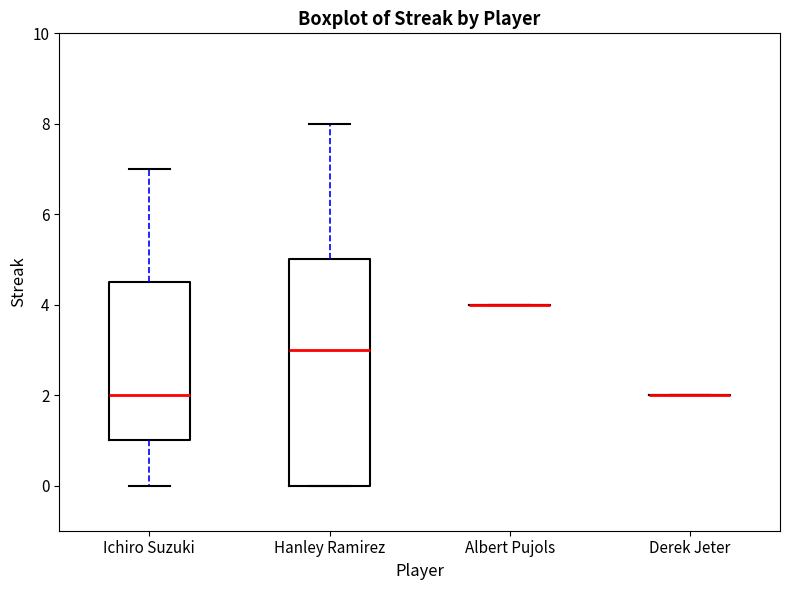

Reading left to right, transcribe this box plot: for each box, give where its median line is, the range the box spans, and where its two whiskers end, as read against the y-axis. The values are not printed on the chart, so give them approximately, as read against the axis.

Ichiro Suzuki: median 2.0, box 1.0 to 4.6, whiskers 0.0 to 7.0
Hanley Ramirez: median 3.0, box 0.0 to 5.0, whiskers 0.0 to 8.0
Albert Pujols: box collapsed to a line at 4.0, whiskers 4.0 to 4.0
Derek Jeter: box collapsed to a line at 2.0, whiskers 2.0 to 2.0